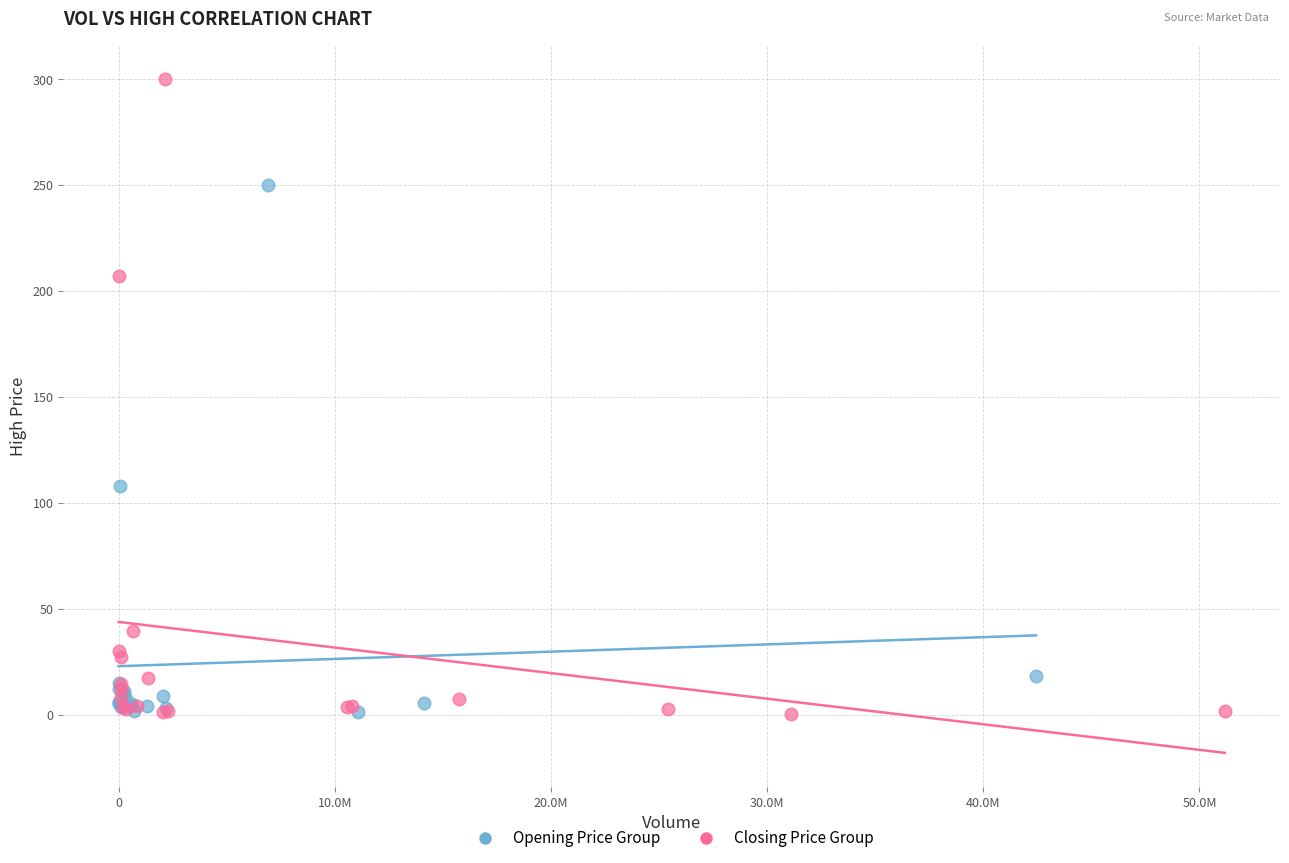

Which series has the widest spread of Y values?

Closing Price Group